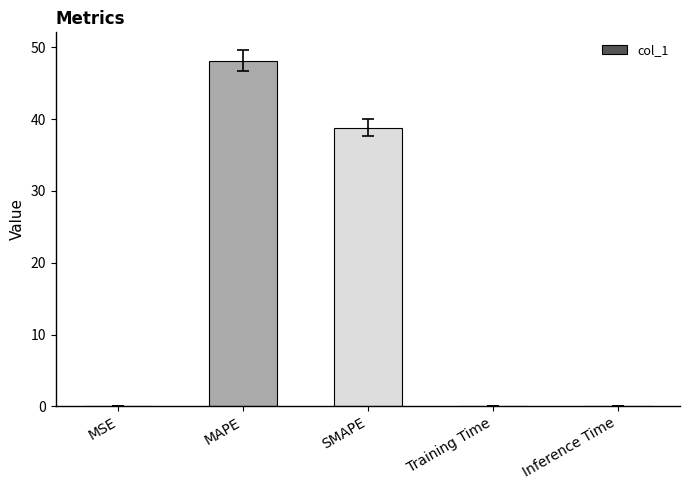

Is it true that the value at SMAPE is 53.6?

False